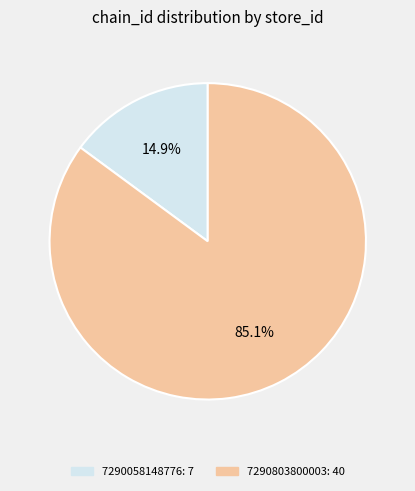

Does any single category account for the majority?

Yes